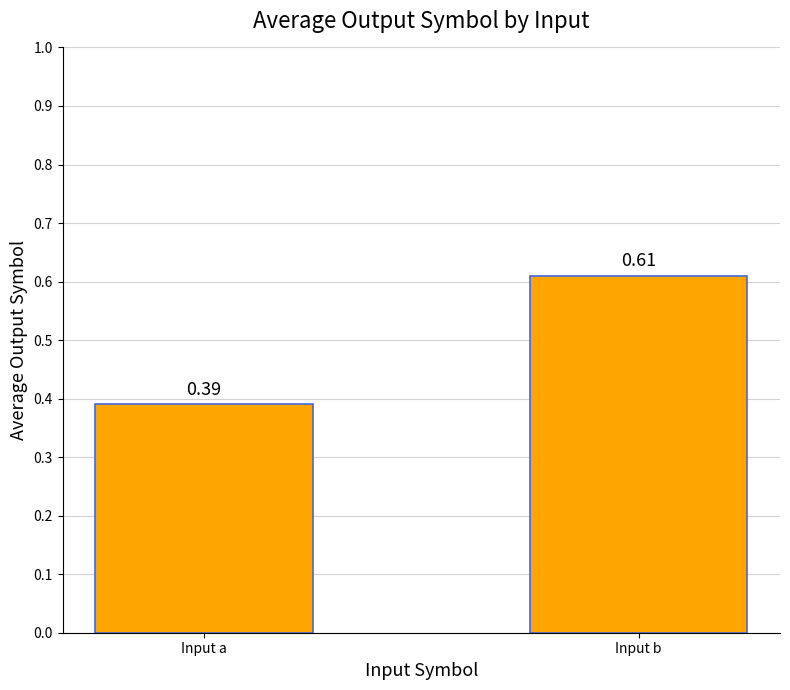

Rank the categories by value from lowest to highest.

Input a, Input b